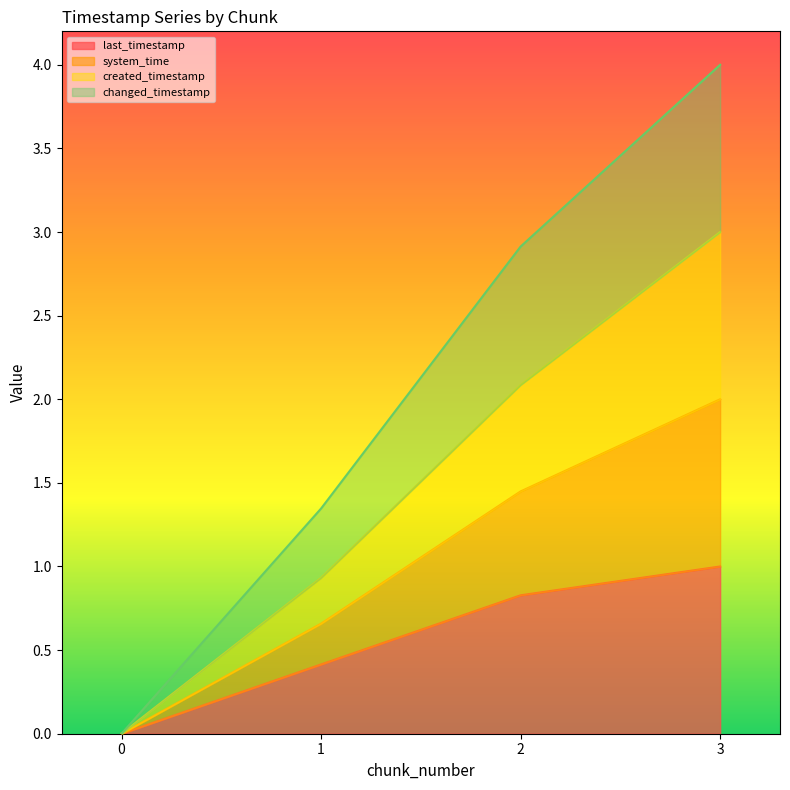

What are all the series names shown in the legend?

last_timestamp, system_time, created_timestamp, changed_timestamp